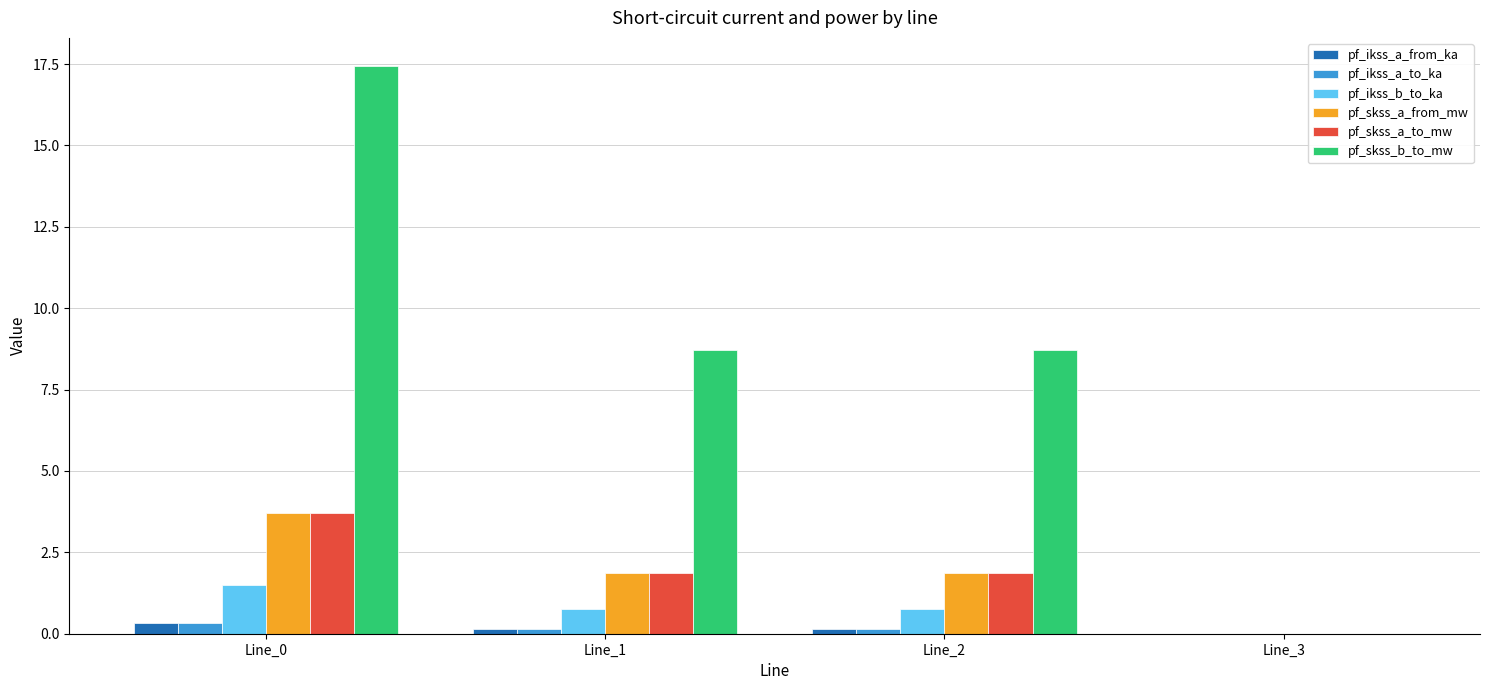

What is the greatest value displayed?

17.4